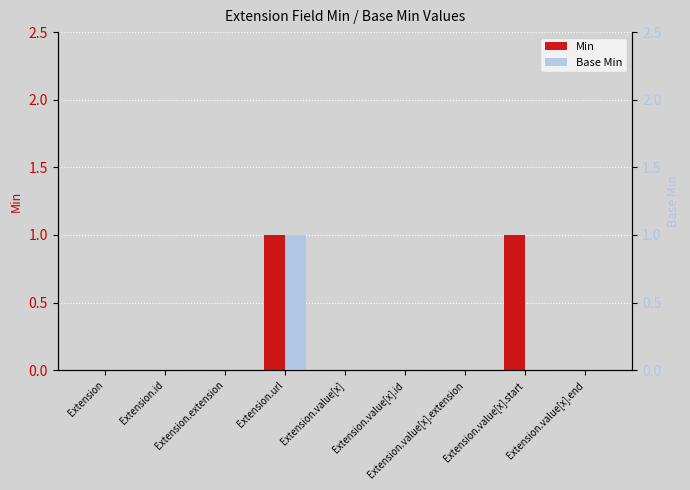

Reading left to right, what are all the values shown in this chart?

Min: 0	0	0	1	0	0	0	1	0
Base Min: 0	0	0	1	0	0	0	0	0